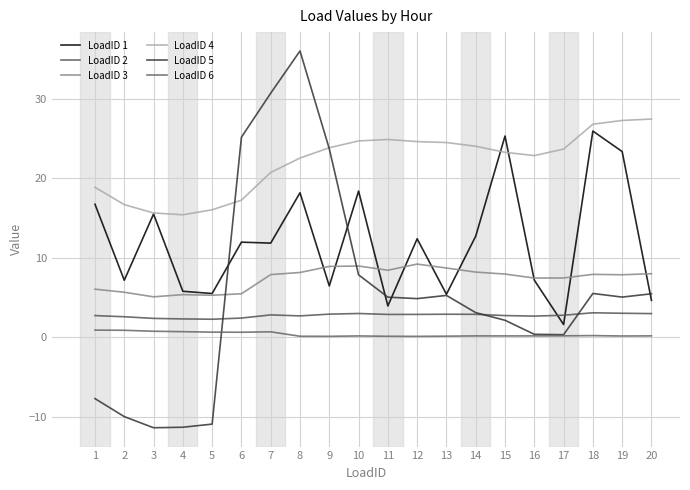

What is the value of the LoadID 1 point at the 4th from the left?

5.8